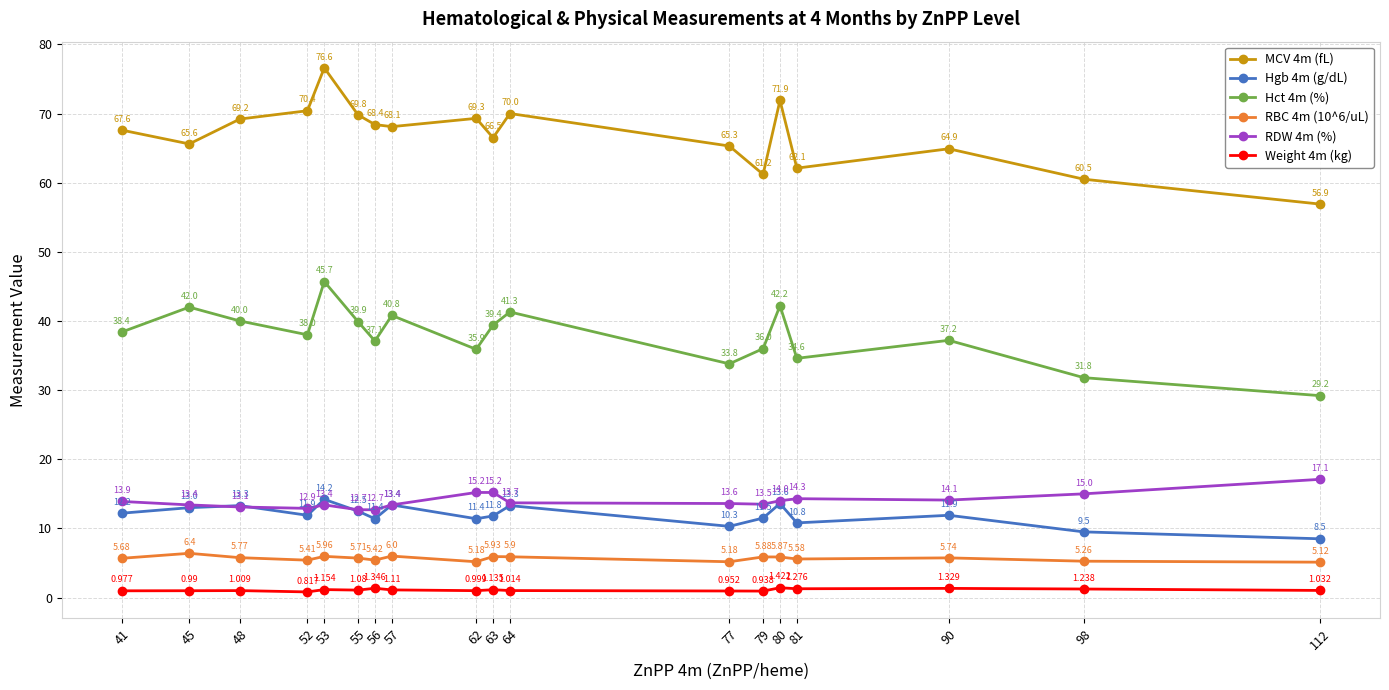

True or false: RDW 4m (%) and MCV 4m (fL) cross at least once.

False